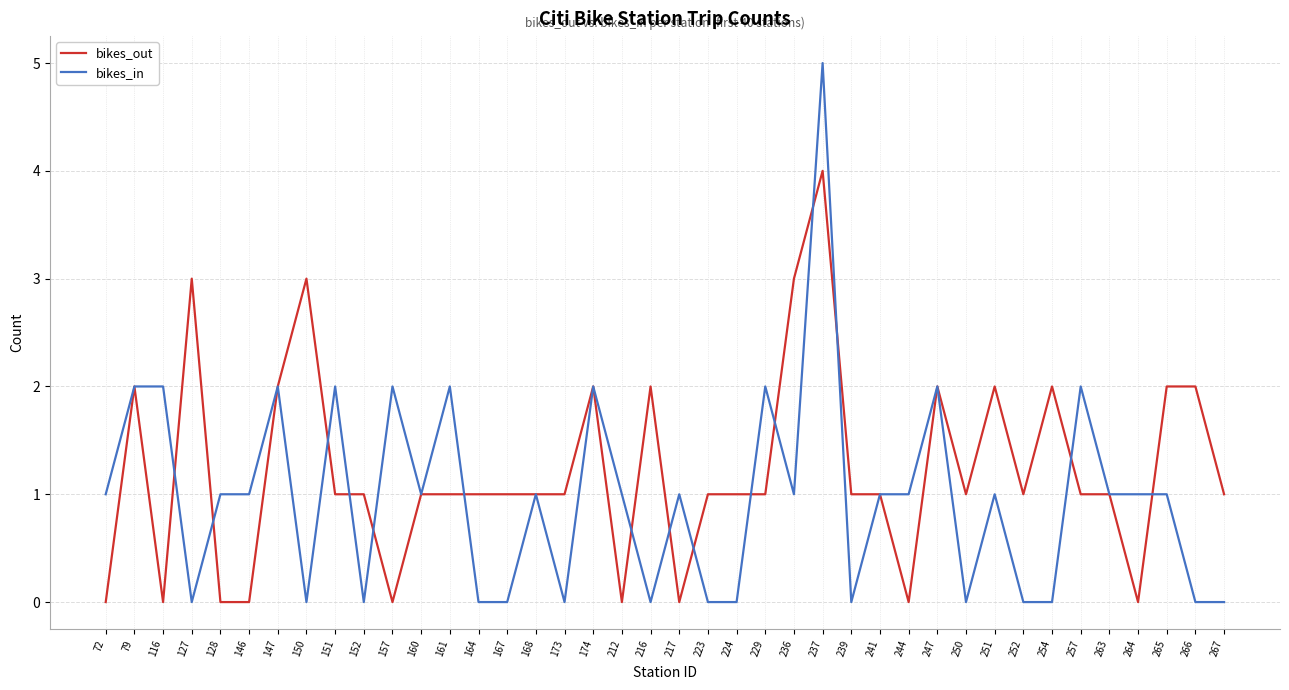

Which series has the largest total across all categories?

bikes_out